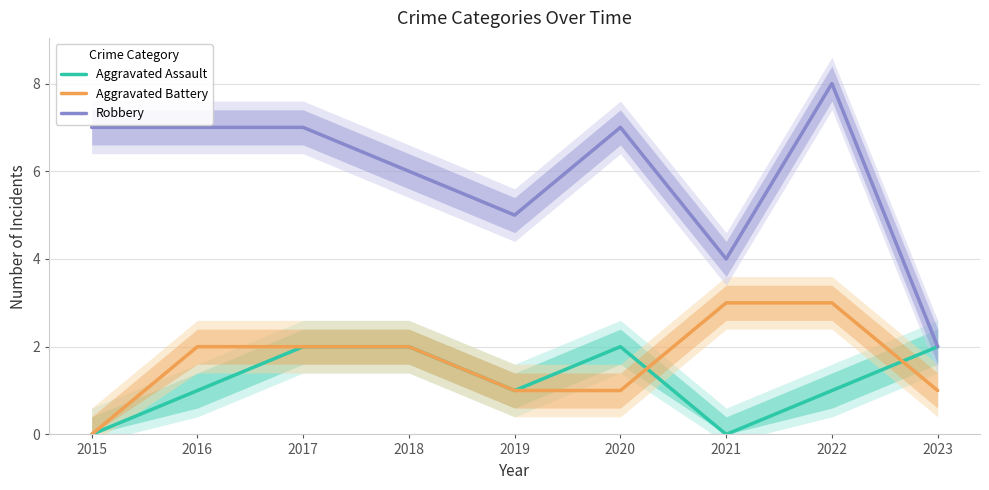

What is the total value across all series at 2015?

7